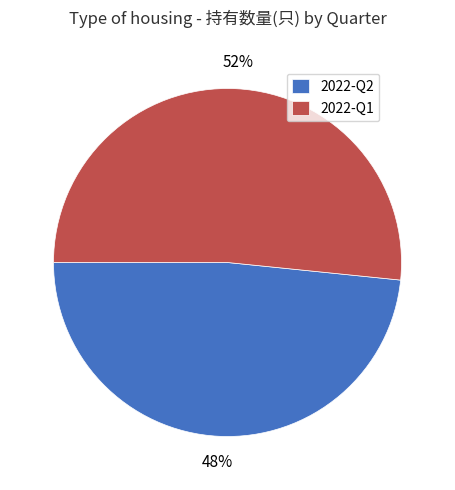

What is the majority slice?

2022-Q1